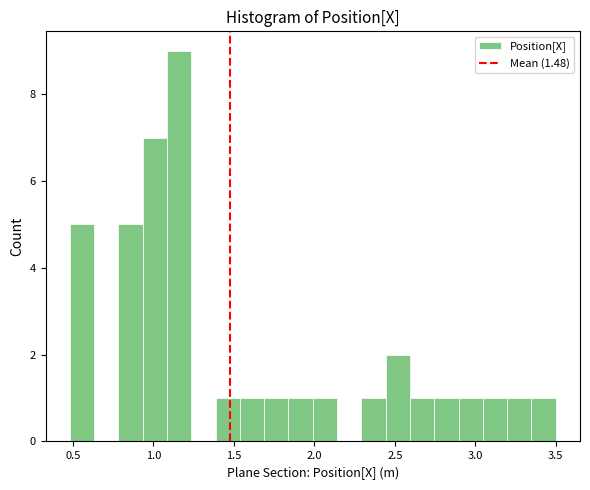

Around what value on the x-axis is the tallest bar? Give the approximate position of its centre, as read against the axis.

1.15